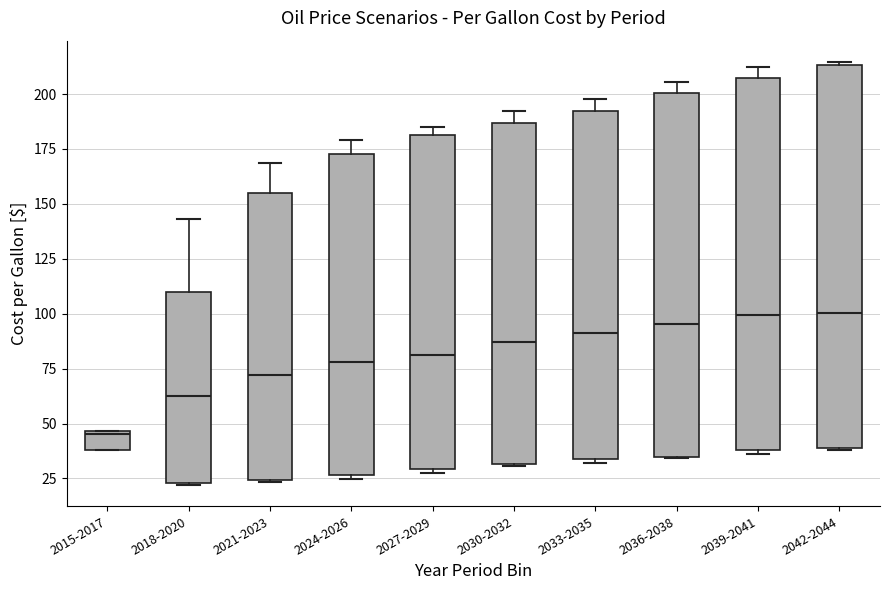

Reading left to right, read every box against the y-axis: the position of its median line, the range the box covers, and the ends of its whiskers. The values are not printed on the chart, so give them approximately, as read against the axis.

2015-2017: median 45, box 40 to 45, whiskers 40 to 45
2018-2020: median 60, box 25 to 110, whiskers 20 to 145
2021-2023: median 70, box 25 to 155, whiskers 25 to 170
2024-2026: median 80, box 25 to 175, whiskers 25 (just below the box's lower edge) to 180
2027-2029: median 80, box 30 to 180, whiskers 25 to 185
2030-2032: median 85, box 30 to 185, whiskers 30 to 190
2033-2035: median 90, box 35 to 190, whiskers 30 to 200
2036-2038: median 95, box 35 to 200, whiskers 35 to 205
2039-2041: median 100, box 40 to 210, whiskers 35 to 210 (just above the box's upper edge)
2042-2044: median 100, box 40 to 215, whiskers 40 to 215 (just above the box's upper edge)